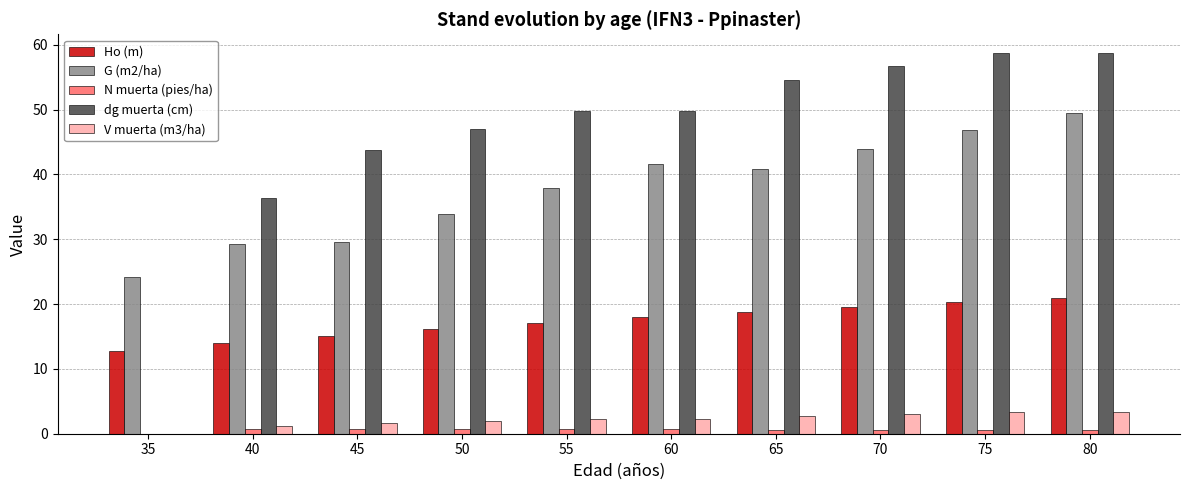

Which series changed the most between 65 and 75?

G (m2/ha)